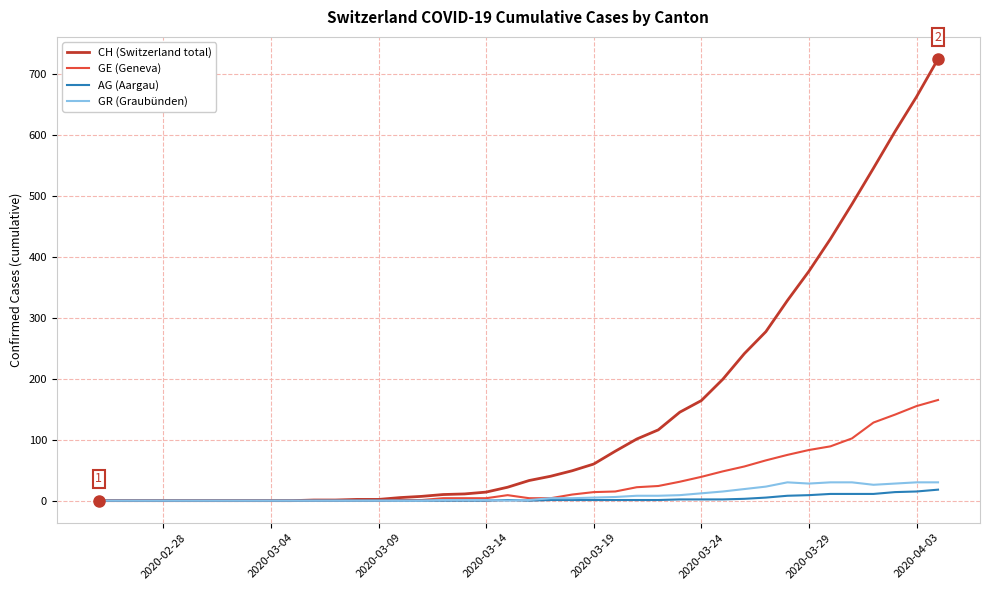

What is the sum of all GR (Graubünden) values?

349